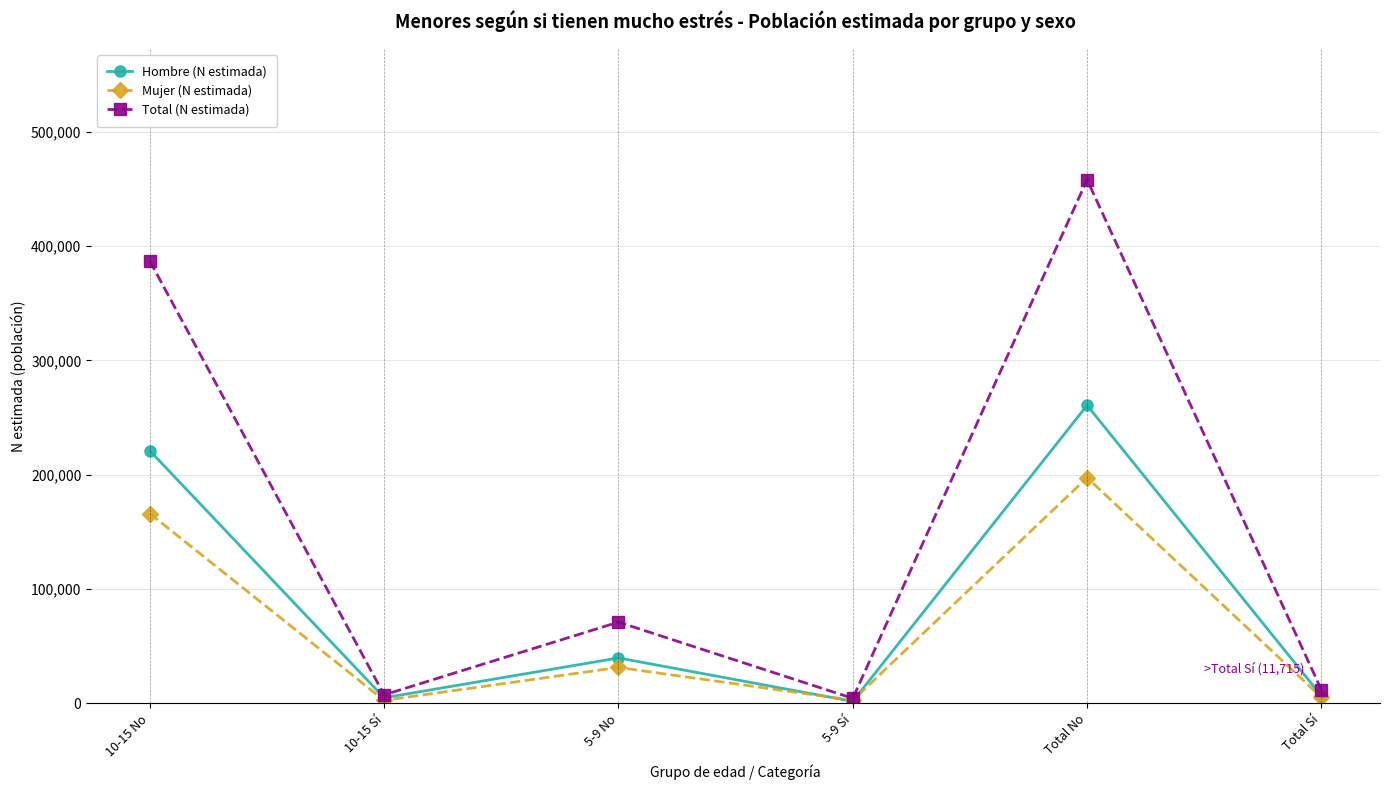

What position from the left is Total No?

5